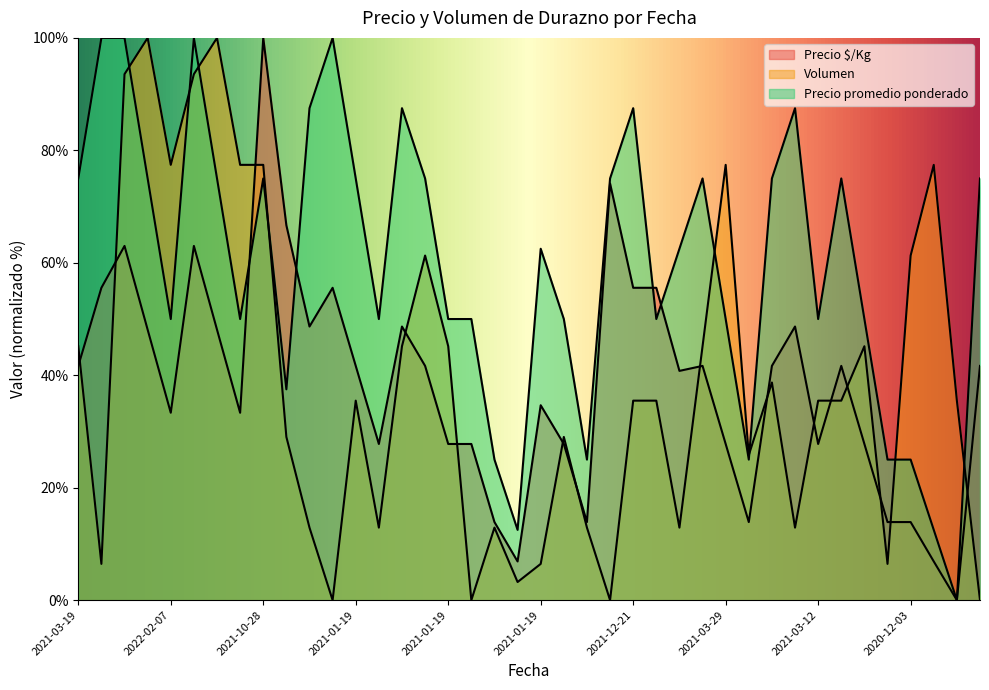

What is the value of the Precio $/Kg point at the 7th from the left?

63.0